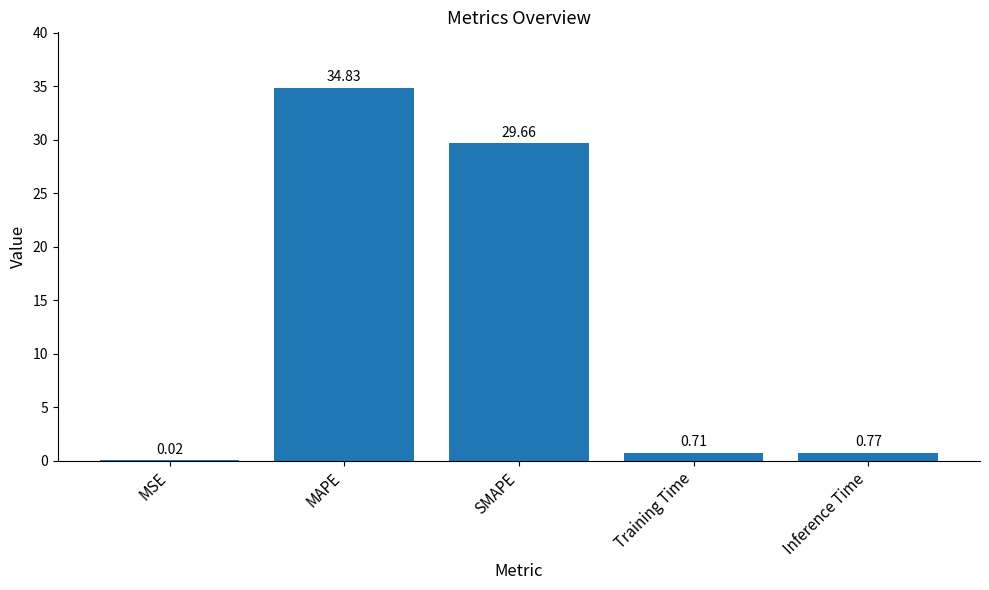

What is the sum of the values at MSE and MAPE?

34.9